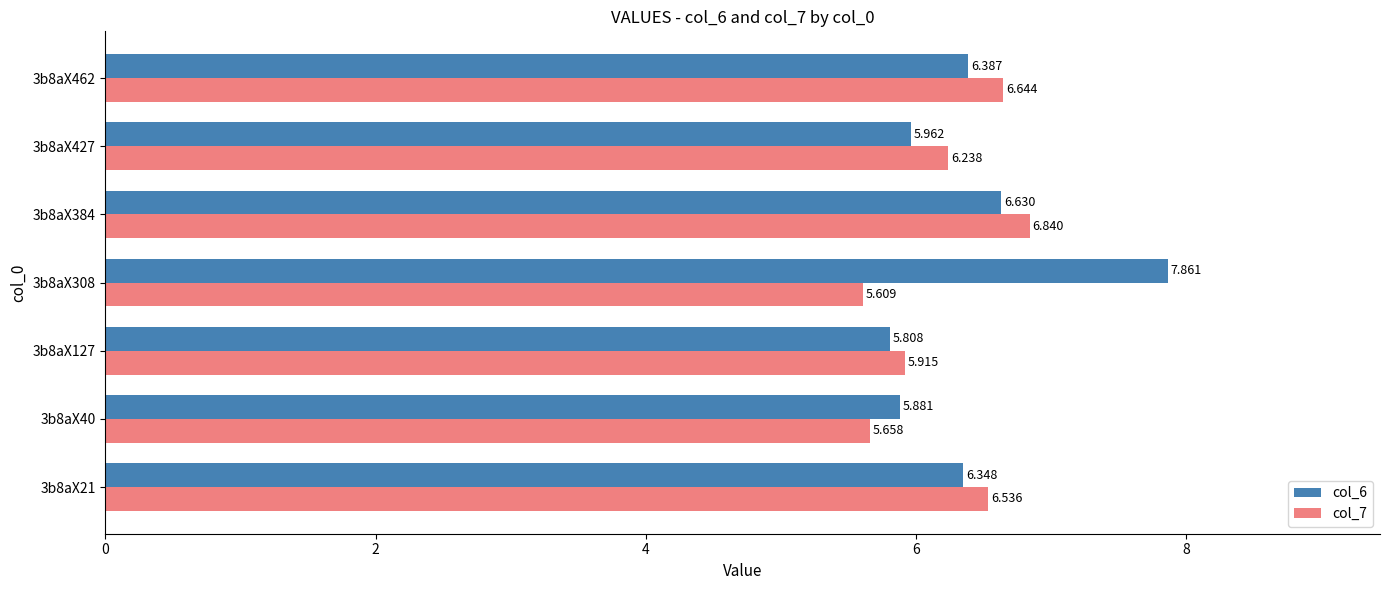

Is the value of col_6 at 3b8aX384 greater than the value of col_7 at 3b8aX427?

Yes